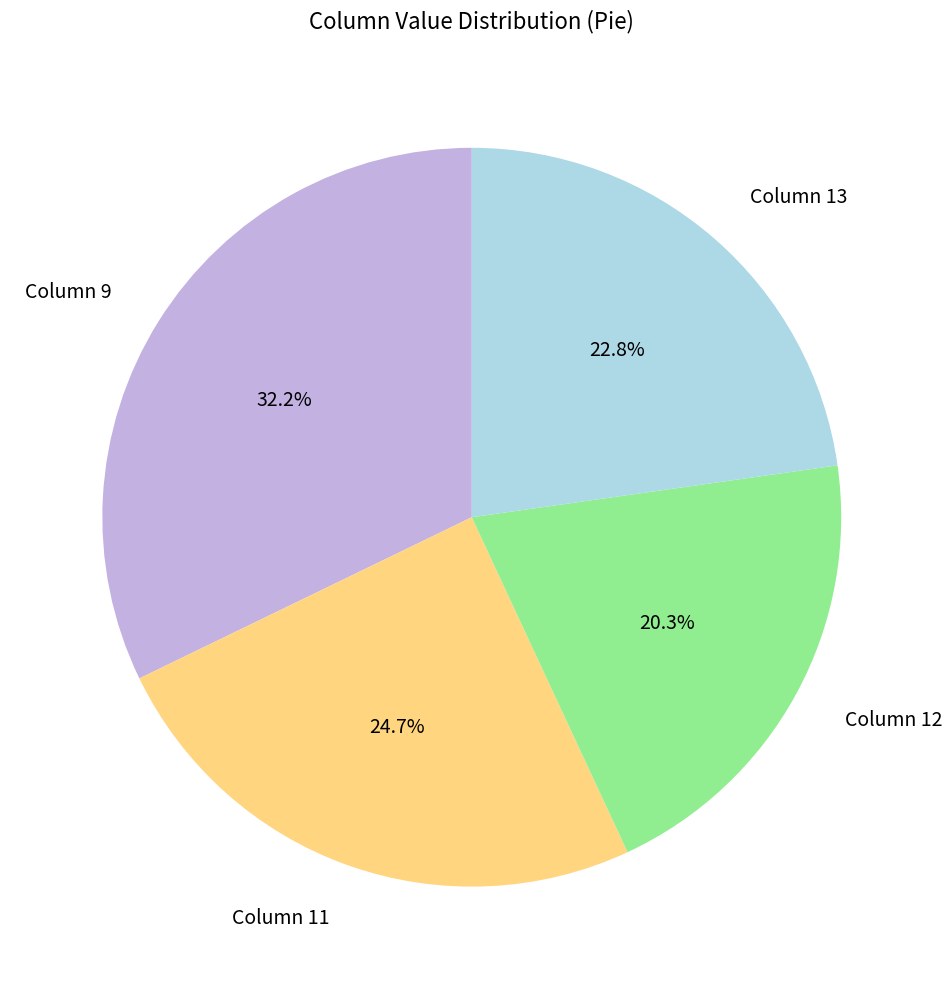

Which category has the biggest portion of the pie?

Column 9